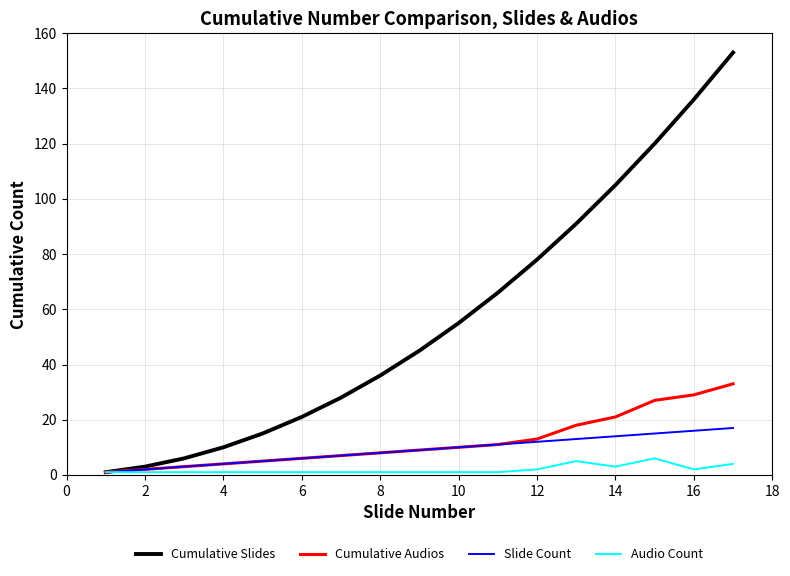

Which series has the largest total across all categories?

Cumulative Slides